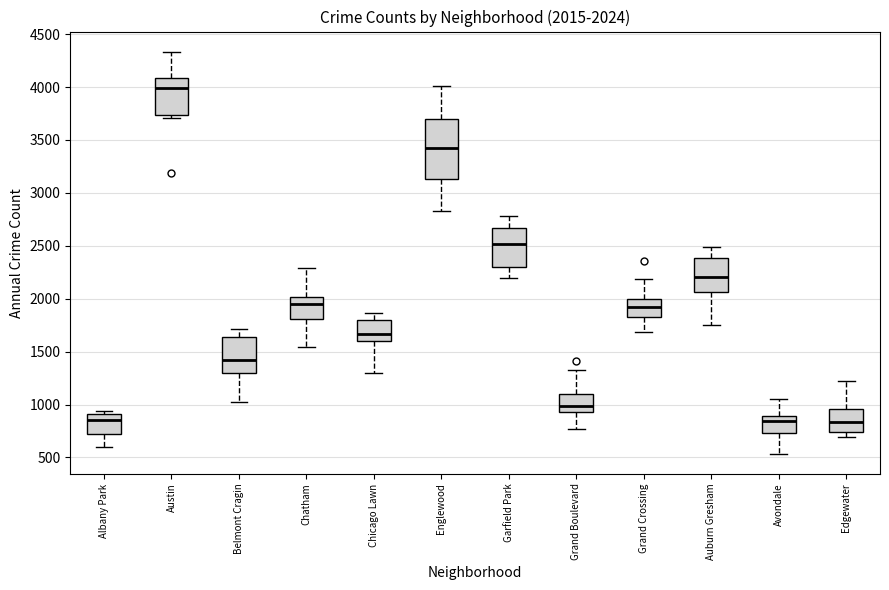

Comparing the boxes themselves (not the whiskers), which one is the tallest?

Englewood